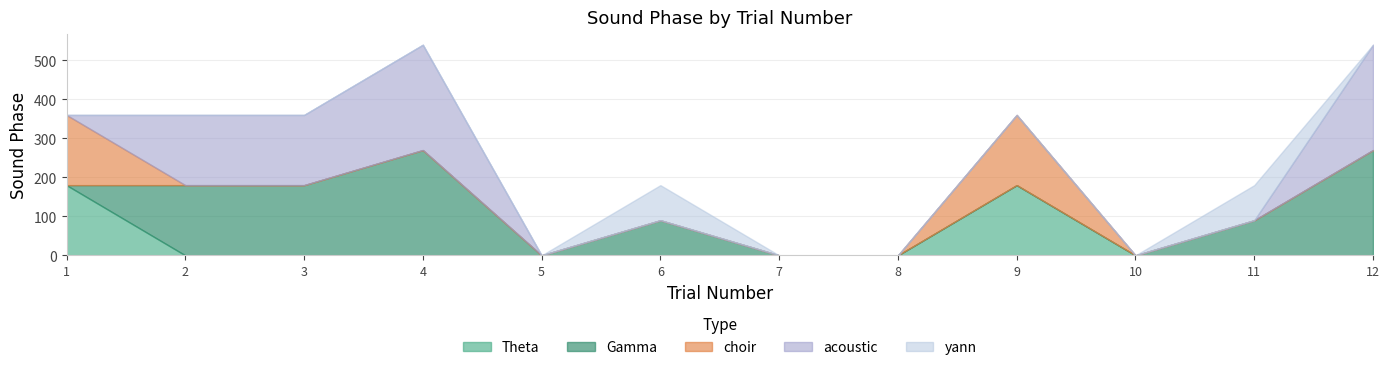

Which category has the highest value in the Gamma series?

4